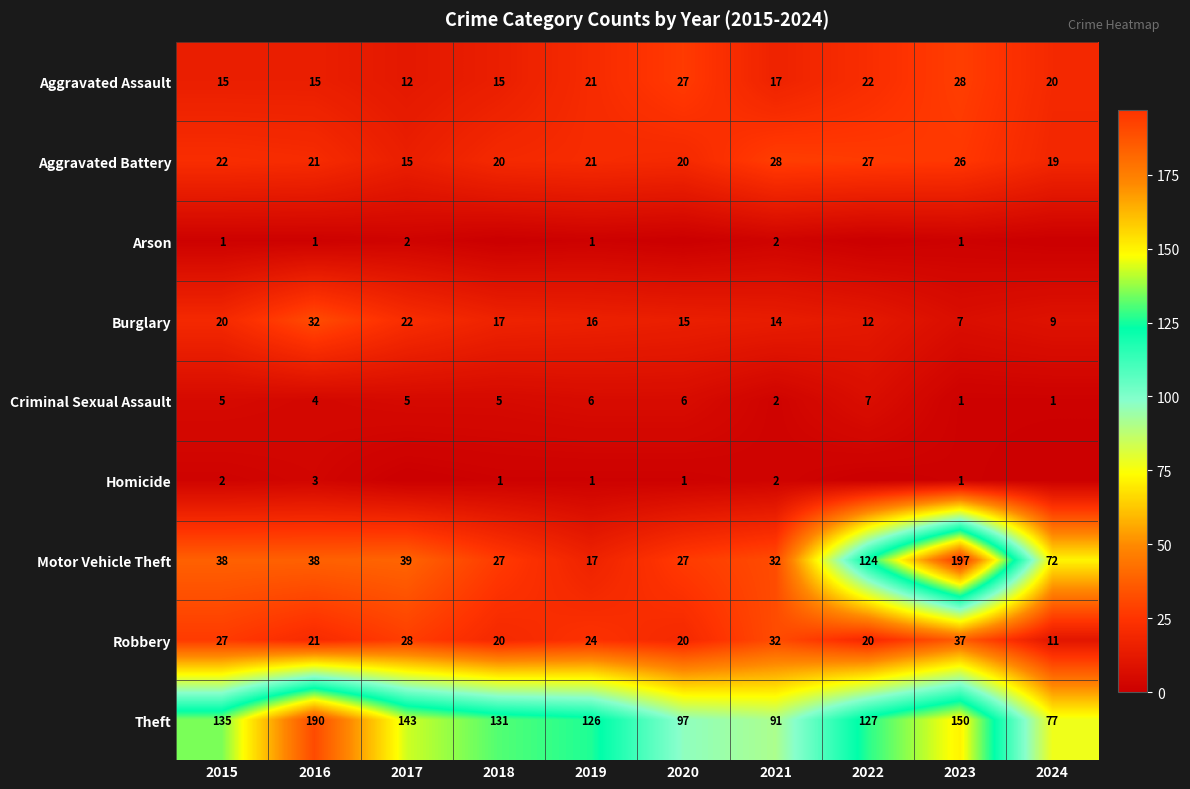

Where is Robbery nearest to the value 24?

2019